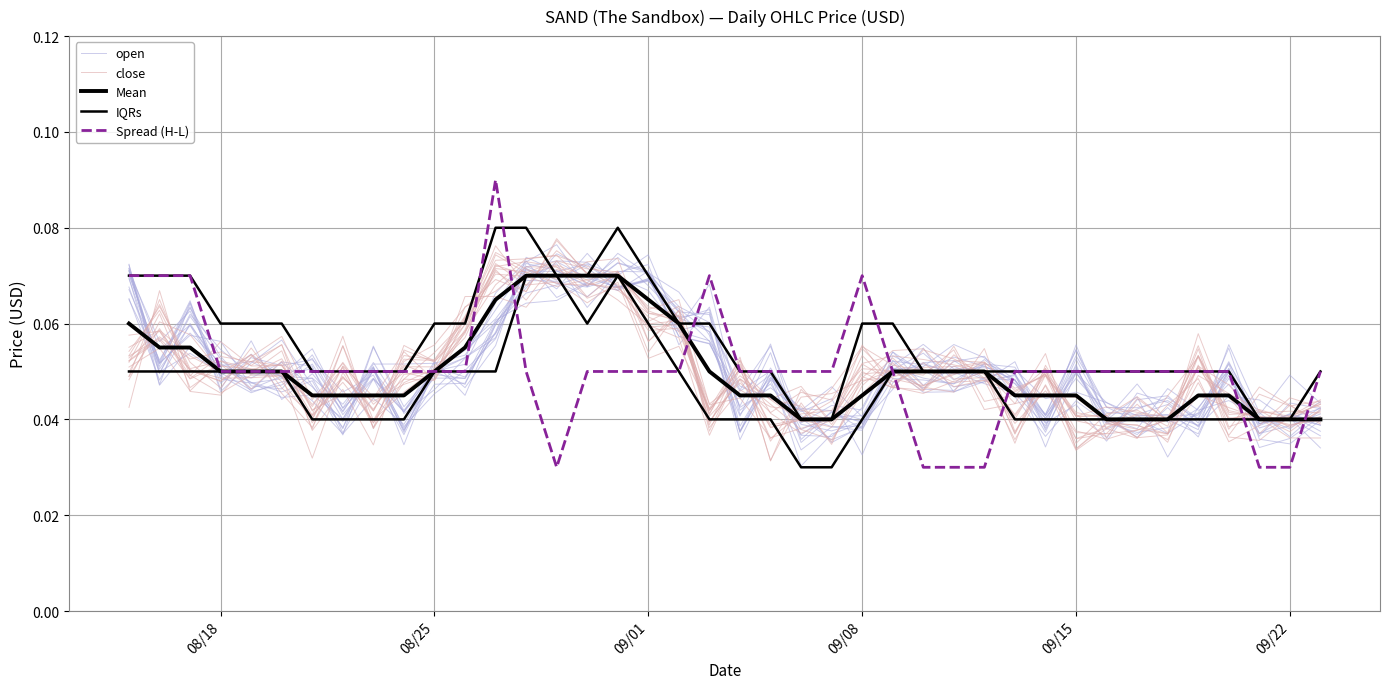

In IQRs, how many points are higher than both neighbors (excluding endpoints)?

1